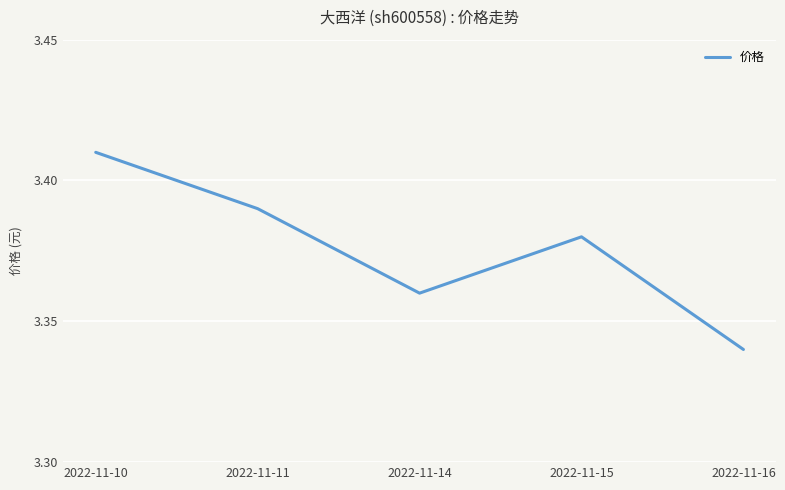

How many values are between 3 and 4?

5